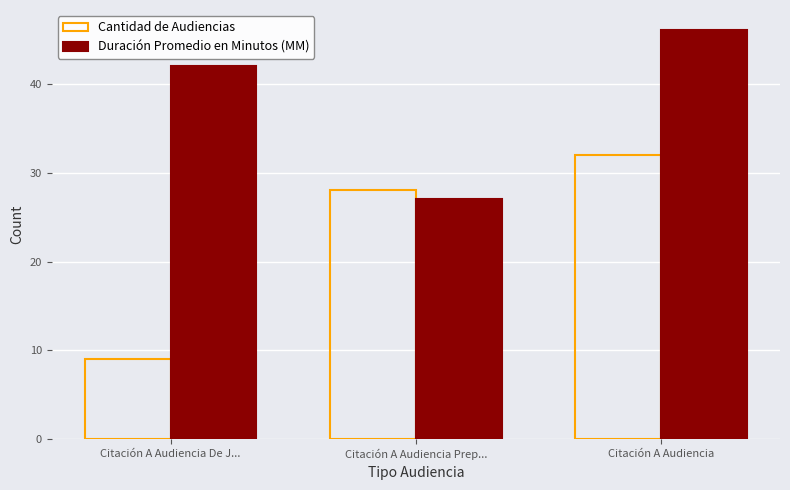

At which label is Duración Promedio en Minutos (MM) closest to 36?

Citación A Audiencia De J...